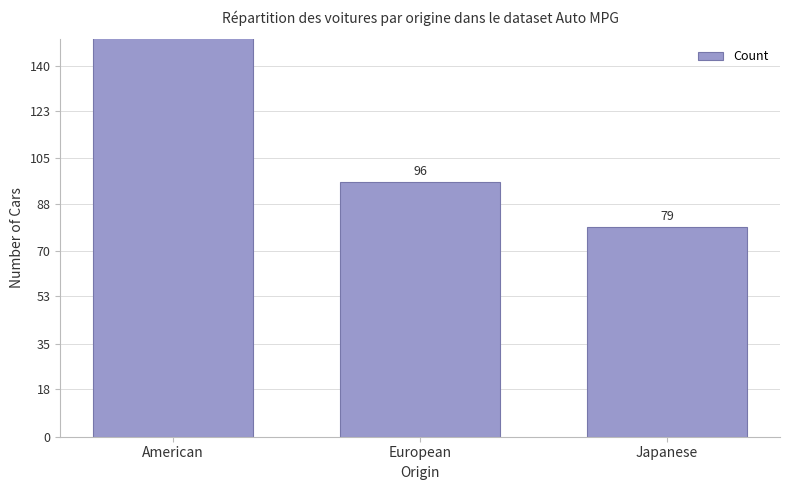

At which label is the value closest to 162?

European